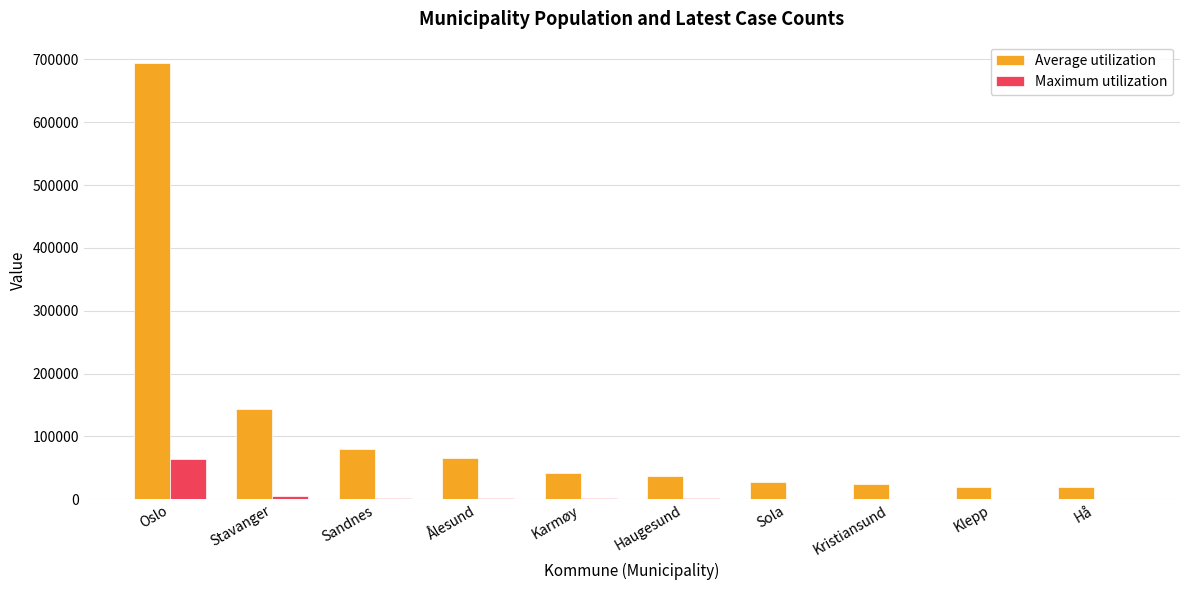

What are all the series names shown in the legend?

Average utilization, Maximum utilization